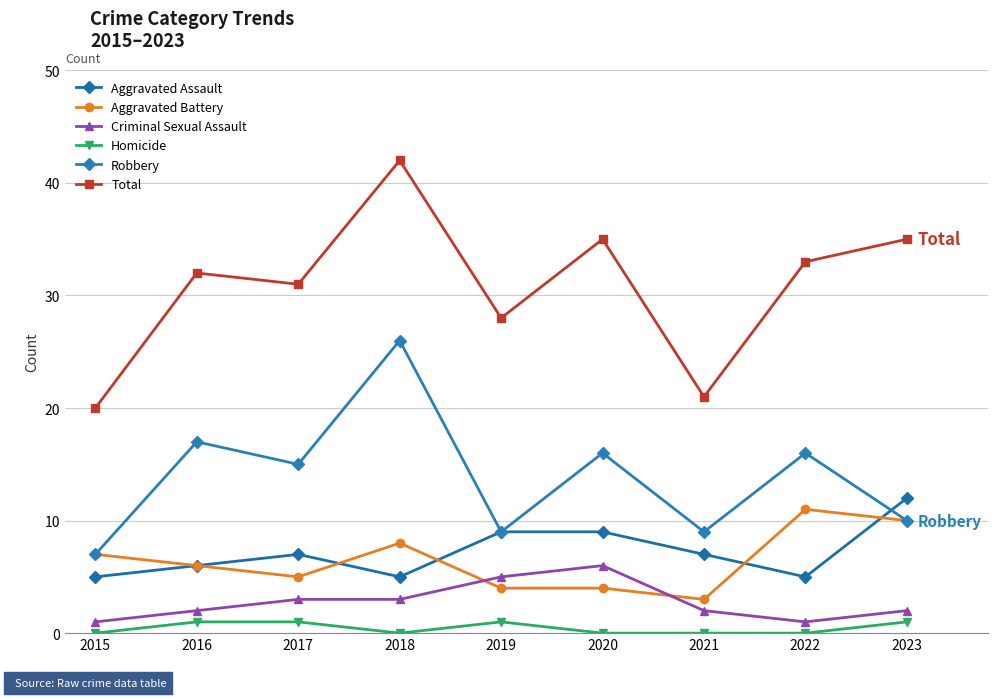

Is it true that Homicide equals 0 at 2018?

True